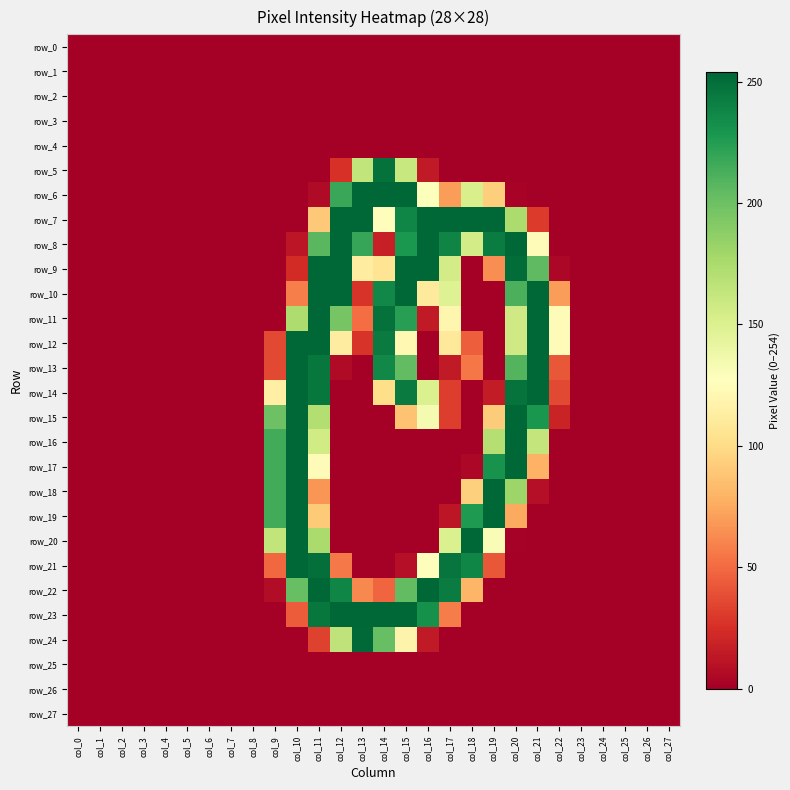

How many positive values does the row_9 series have?

12